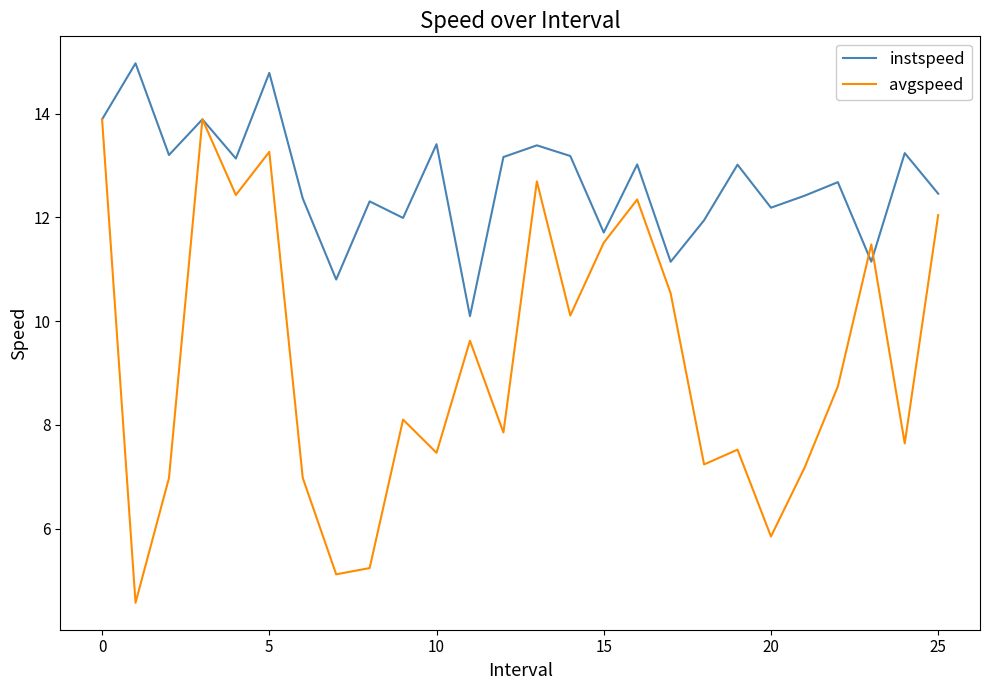

How many series are shown in this chart?

2